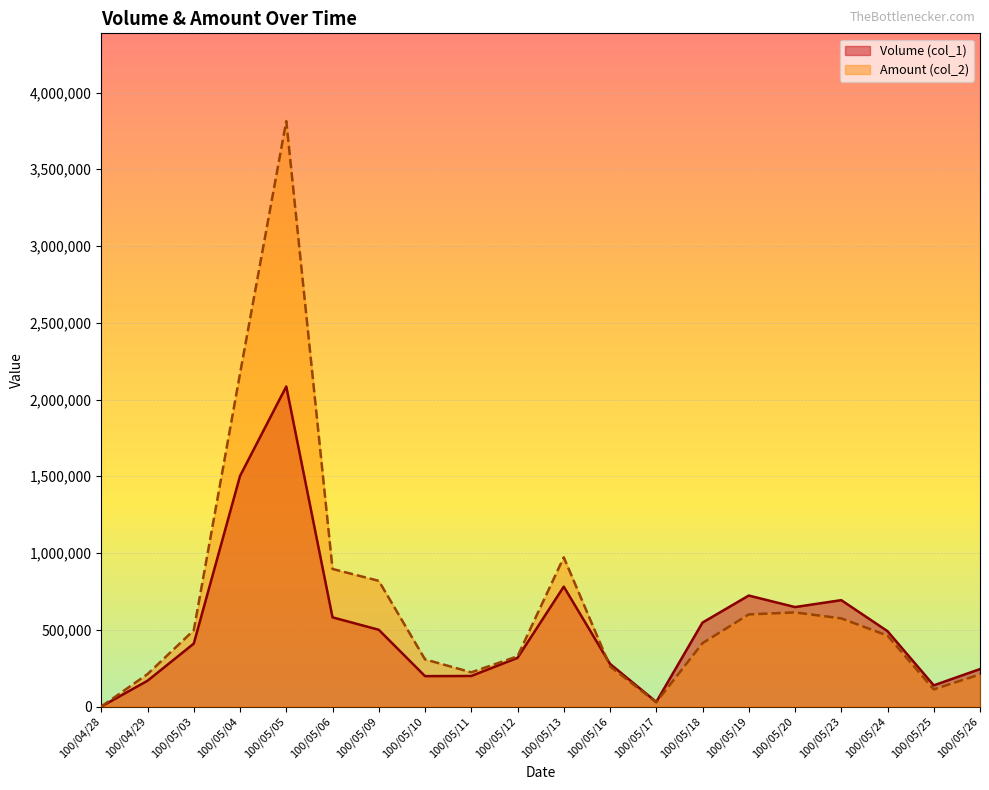

Reading left to right, transcribe all the data shown in this chart.

Volume (col_1) line: 100/04/28=0	100/04/29=168000	100/05/03=410000	100/05/04=1502000	100/05/05=2085000	100/05/06=581000	100/05/09=500000	100/05/10=198000	100/05/11=199000	100/05/12=317000	100/05/13=781000	100/05/16=278000	100/05/17=30000	100/05/18=547000	100/05/19=723000	100/05/20=648000	100/05/23=693000	100/05/24=491000	100/05/25=138000	100/05/26=244000
Amount (col_2) line: 100/04/28=0	100/04/29=211250	100/05/03=497110	100/05/04=2168940	100/05/05=3813670	100/05/06=896220	100/05/09=818800	100/05/10=307200	100/05/11=222780	100/05/12=327100	100/05/13=972060	100/05/16=262090	100/05/17=27600	100/05/18=412910	100/05/19=600130	100/05/20=613160	100/05/23=574330	100/05/24=462020	100/05/25=111720	100/05/26=209400